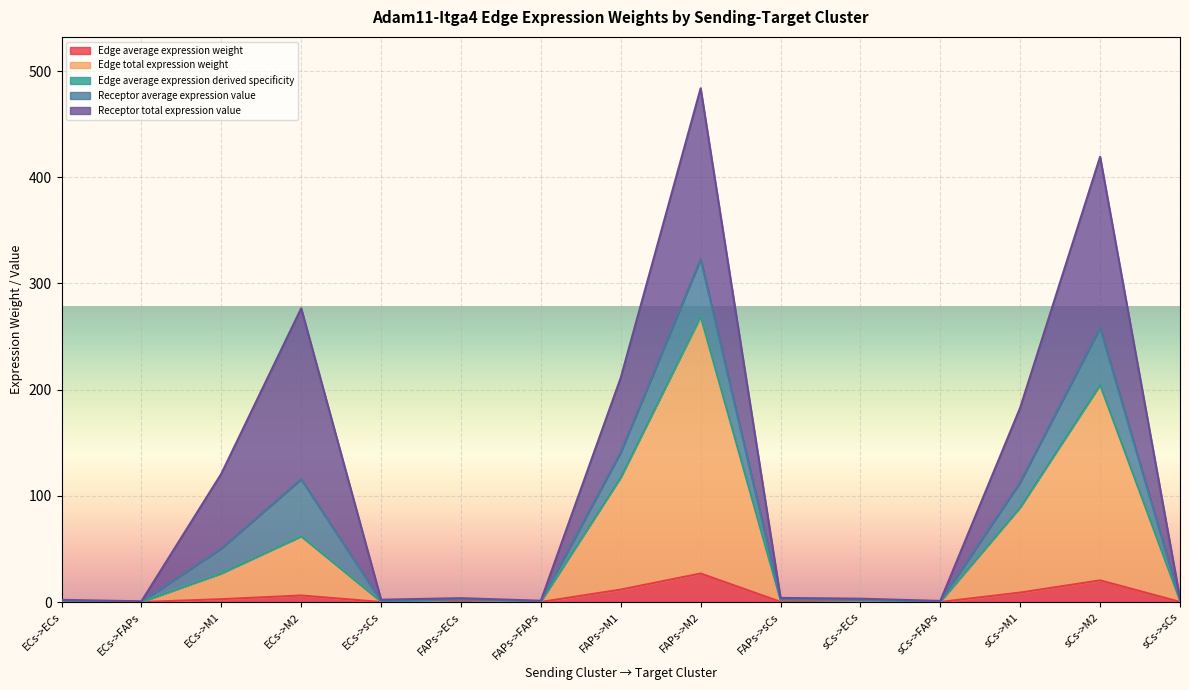

What is the label of the 11th point from the right?

ECs->sCs